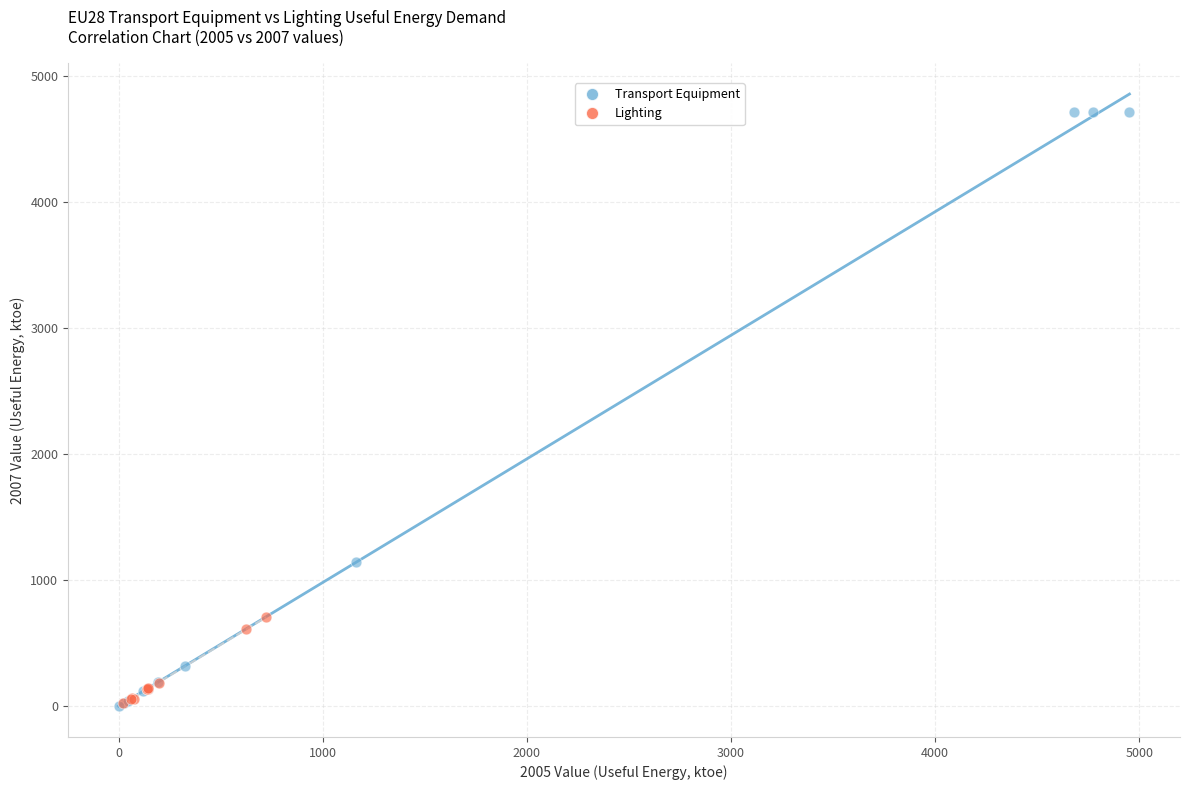

Which series has the largest Y range (max minus min)?

Transport Equipment